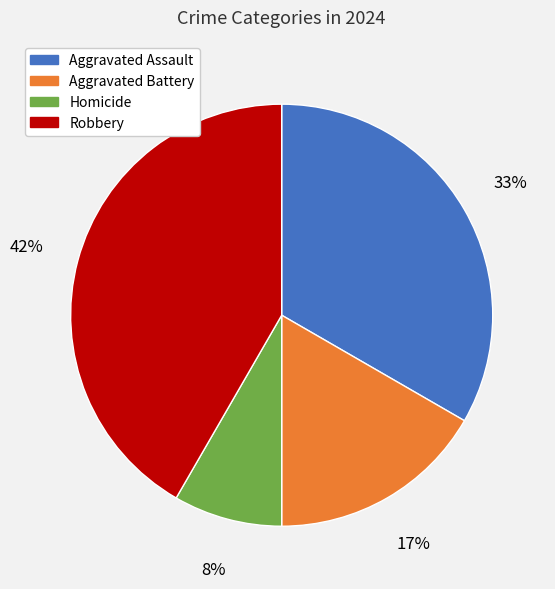

To the nearest percent, what portion does Robbery represent?

42%